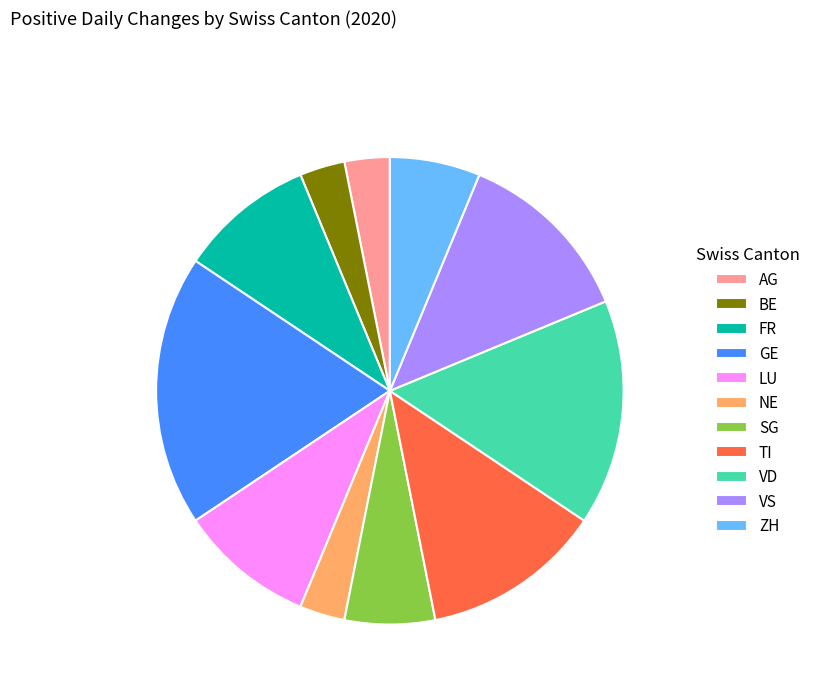

Which category has the biggest portion of the pie?

GE